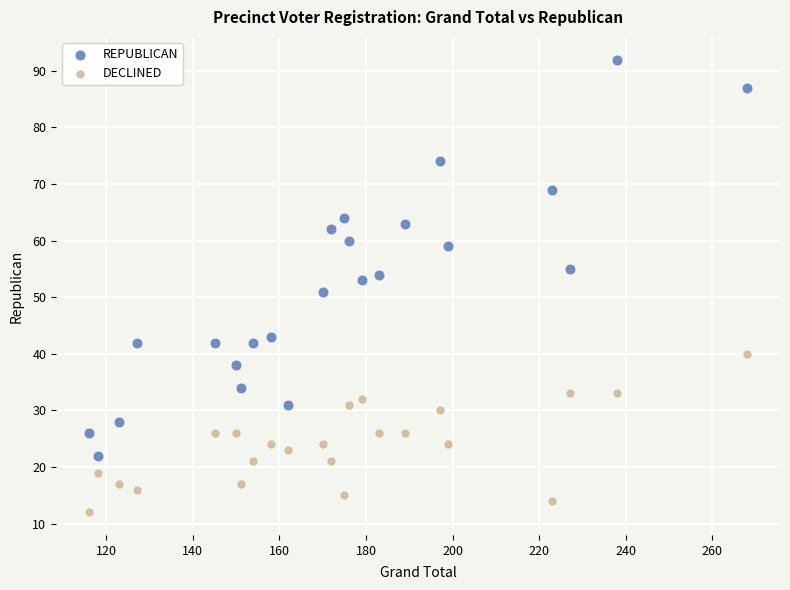

Which series has the largest Y range (max minus min)?

REPUBLICAN